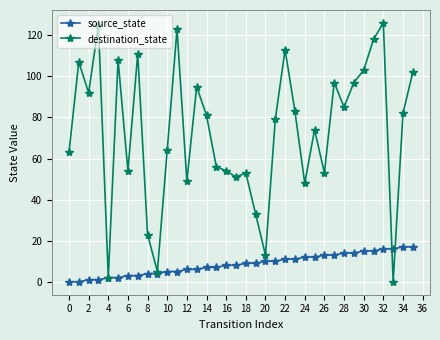

What is the greatest value displayed?

126